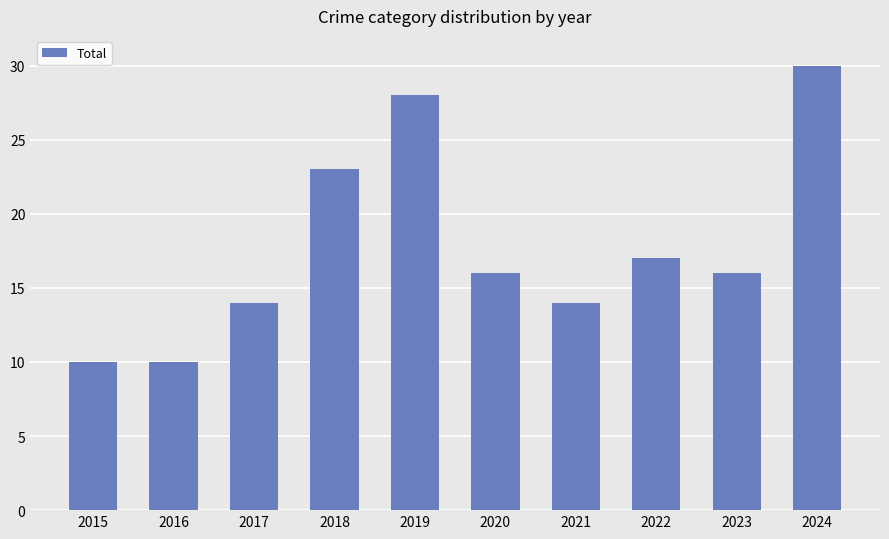

Reading left to right, list all the values displayed in this chart.

2015=10	2016=10	2017=14	2018=23	2019=28	2020=16	2021=14	2022=17	2023=16	2024=30